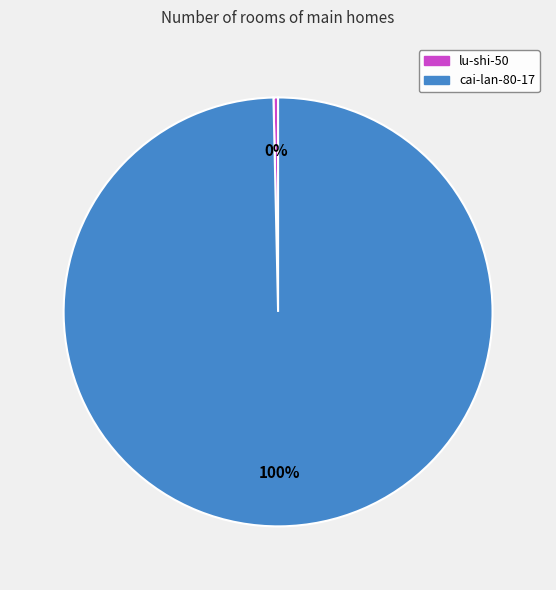

Does any single category account for the majority?

Yes